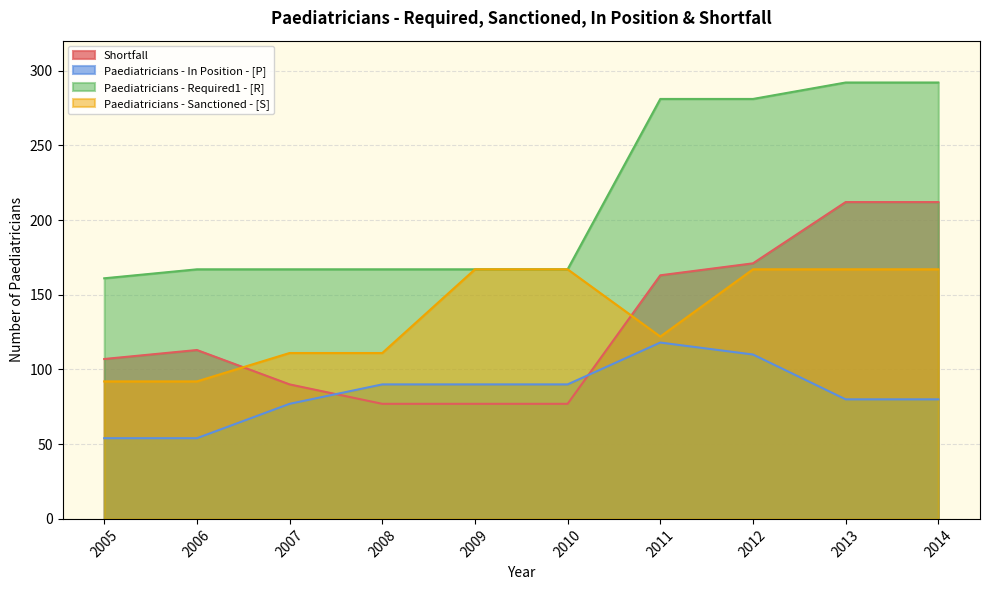

Reading right to left, what are all the values shown in this chart?

Shortfall: 212	212	171	163	77	77	77	90	113	107
Paediatricians - In Position - [P]: 80	80	110	118	90	90	90	77	54	54
Paediatricians - Required1 - [R]: 292	292	281	281	167	167	167	167	167	161
Paediatricians - Sanctioned - [S]: 167	167	167	122	167	167	111	111	92	92